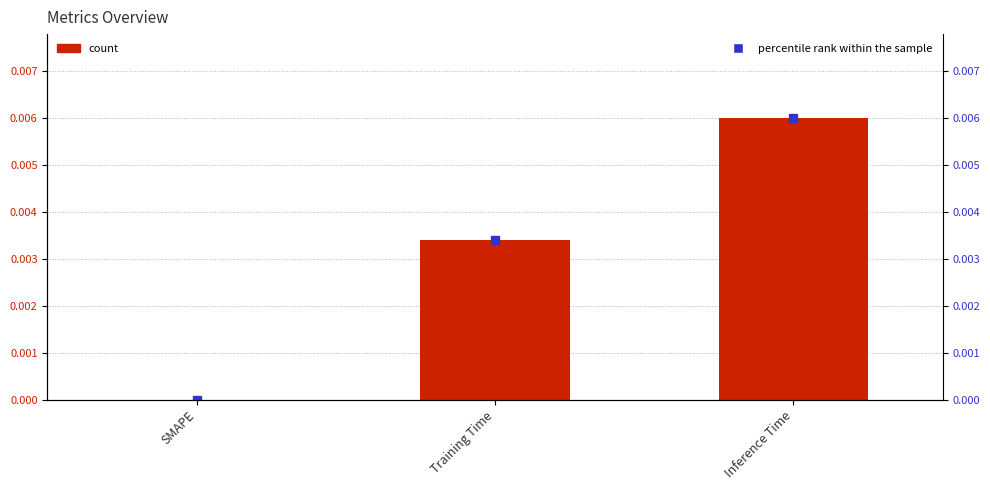

Between SMAPE and Inference Time, which is larger?

Inference Time